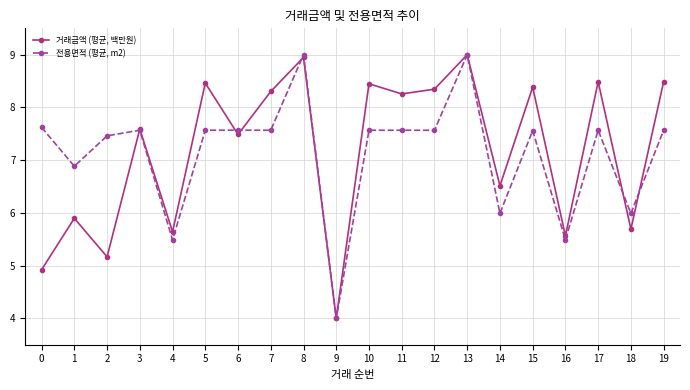

True or false: 거래금액 (평균, 백만원) has more than 2 interior local peaks.

True